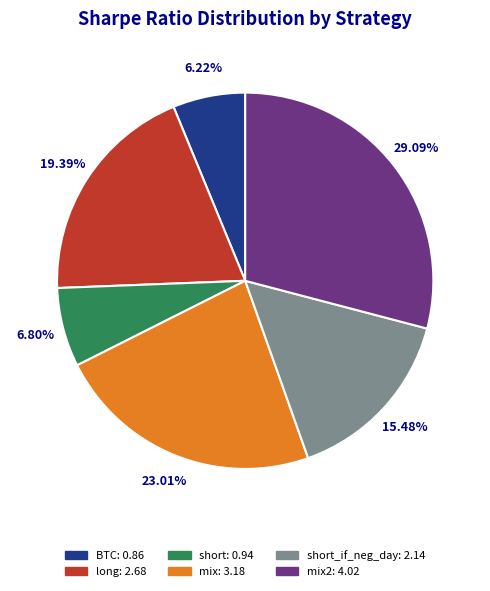

Is there any slice that represents more than half of the pie?

No